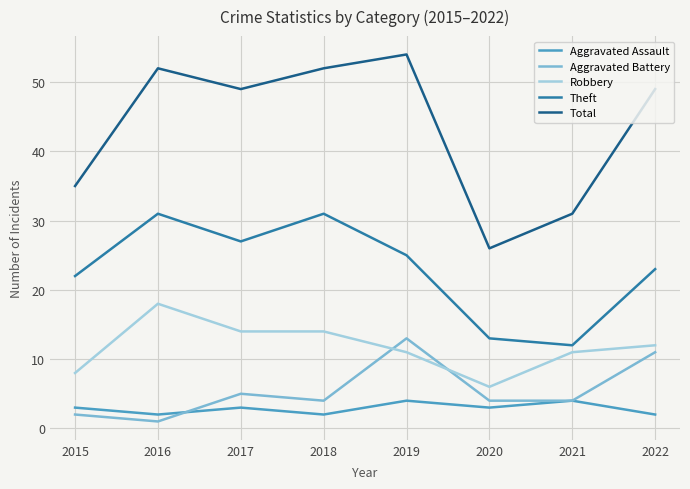

Reading left to right, list all the values displayed in this chart.

Aggravated Assault: 2015=3	2016=2	2017=3	2018=2	2019=4	2020=3	2021=4	2022=2
Aggravated Battery: 2015=2	2016=1	2017=5	2018=4	2019=13	2020=4	2021=4	2022=11
Robbery: 2015=8	2016=18	2017=14	2018=14	2019=11	2020=6	2021=11	2022=12
Theft: 2015=22	2016=31	2017=27	2018=31	2019=25	2020=13	2021=12	2022=23
Total: 2015=35	2016=52	2017=49	2018=52	2019=54	2020=26	2021=31	2022=49